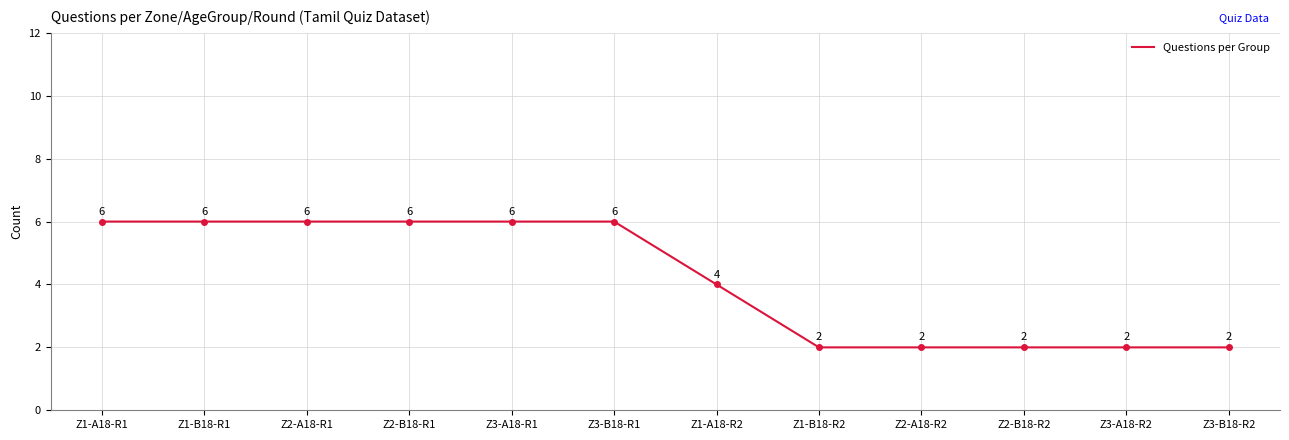

Count the number of data series in this chart.

1